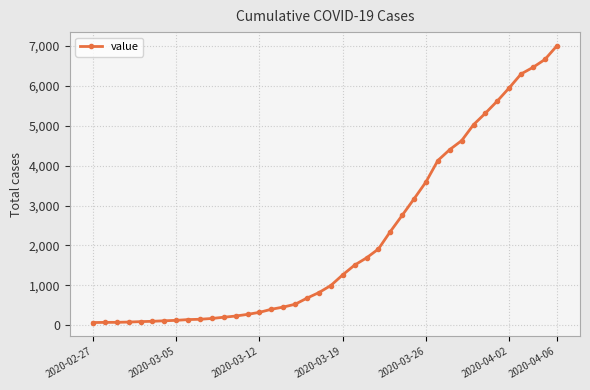

What is the minimum value shown in the chart?

64